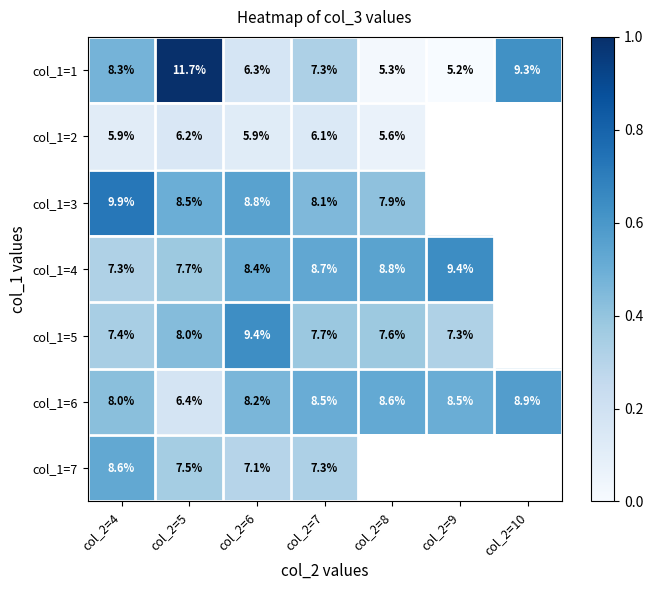

Is the value of col_1=4 at col_2=9 greater than the value of col_1=3 at col_2=8?

Yes